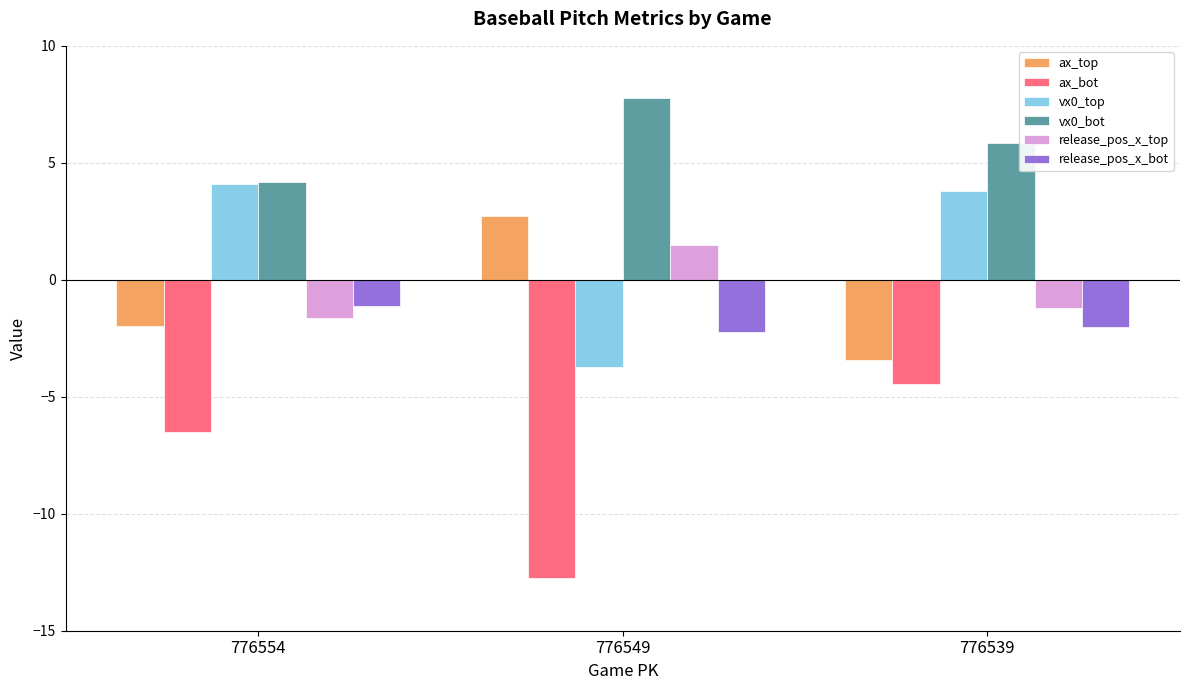

What is the sum of the release_pos_x_top values at 776539 and 776549?

0.3